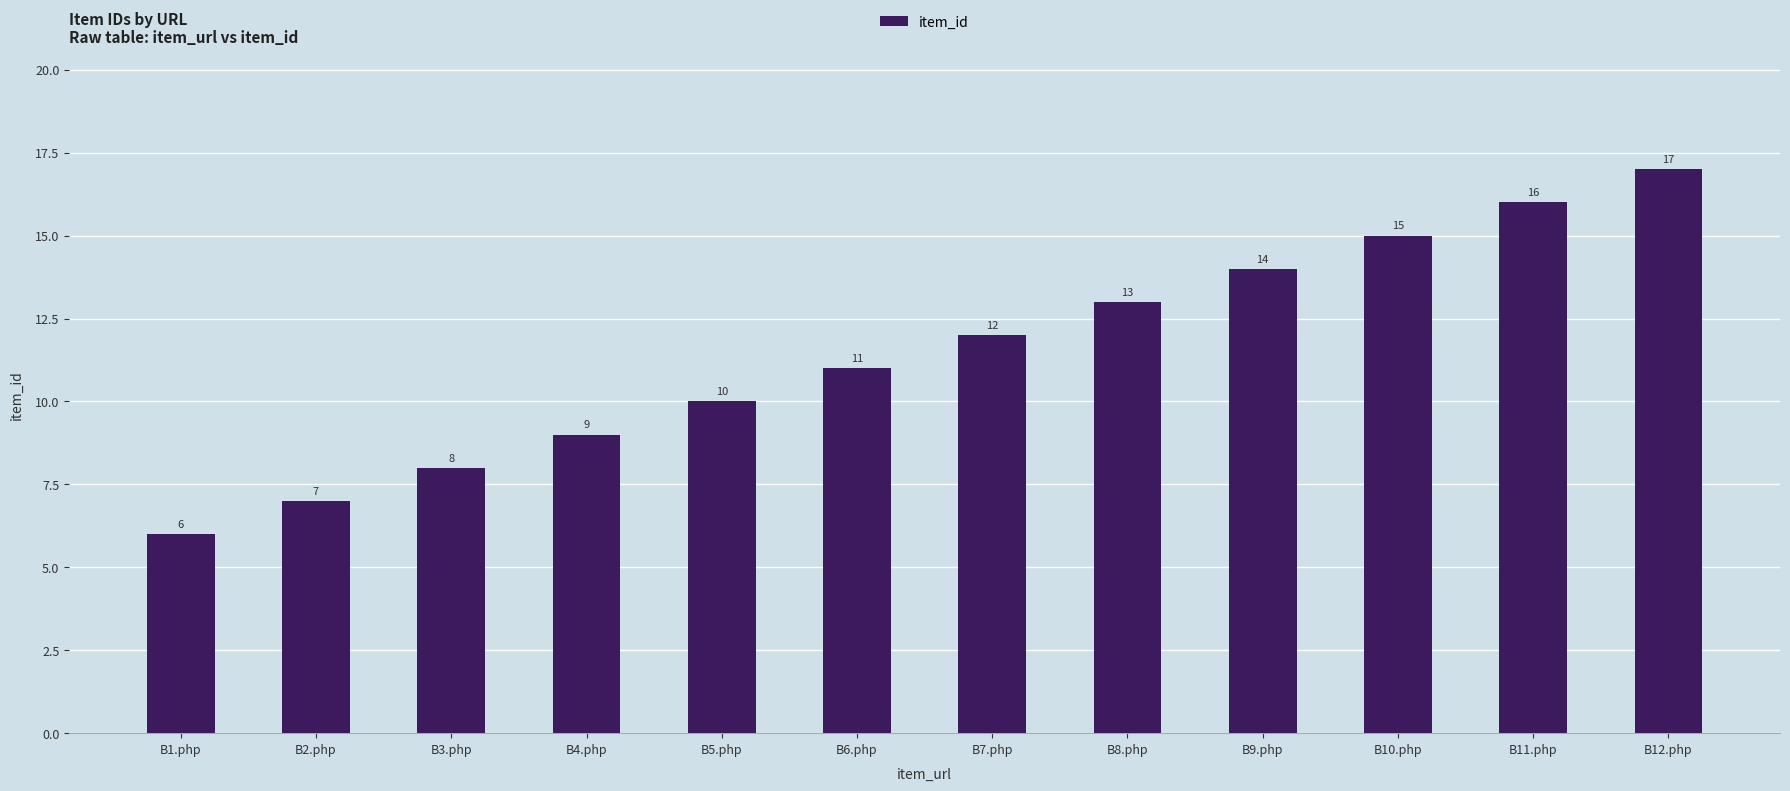

True or false: the data shows 14 at B4.php.

False